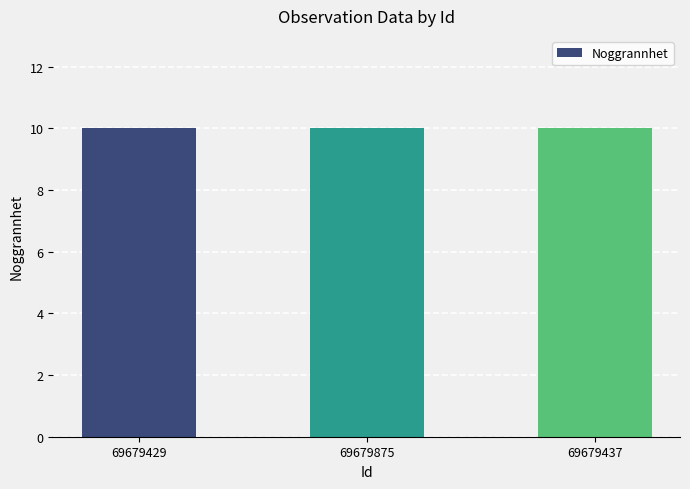

How many groups of bars are there?

3